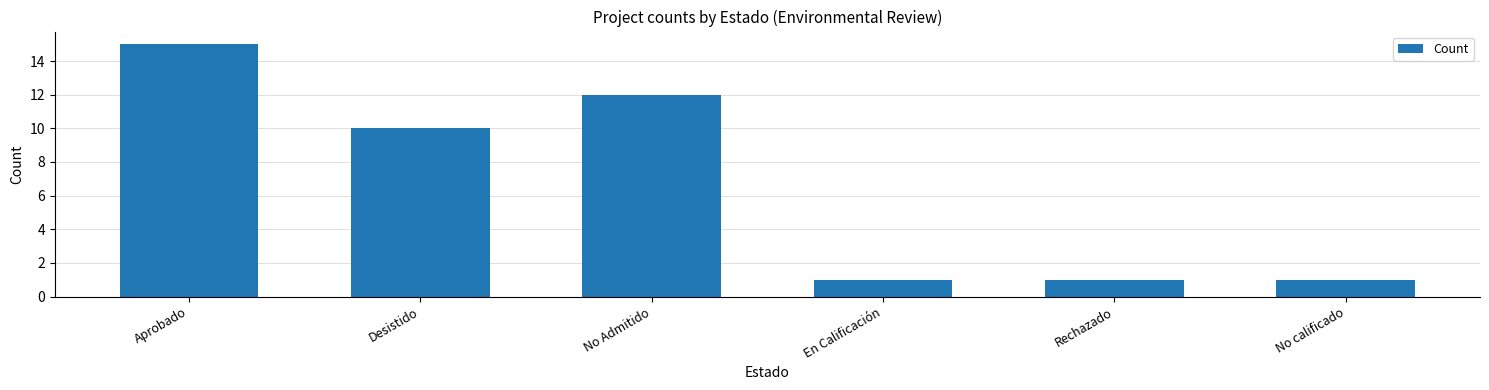

Where is the data nearest to the value 8?

Desistido